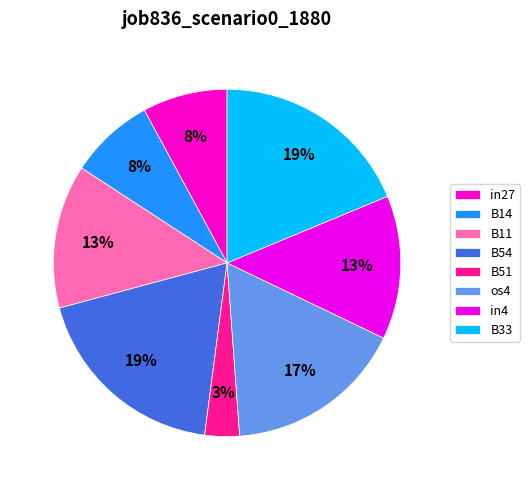

To the nearest percent, what percentage of the pie is B33?

19%